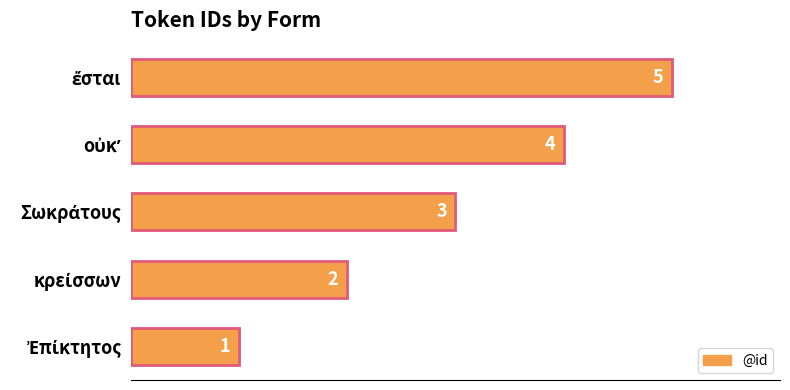

What is the sum of all values?

15